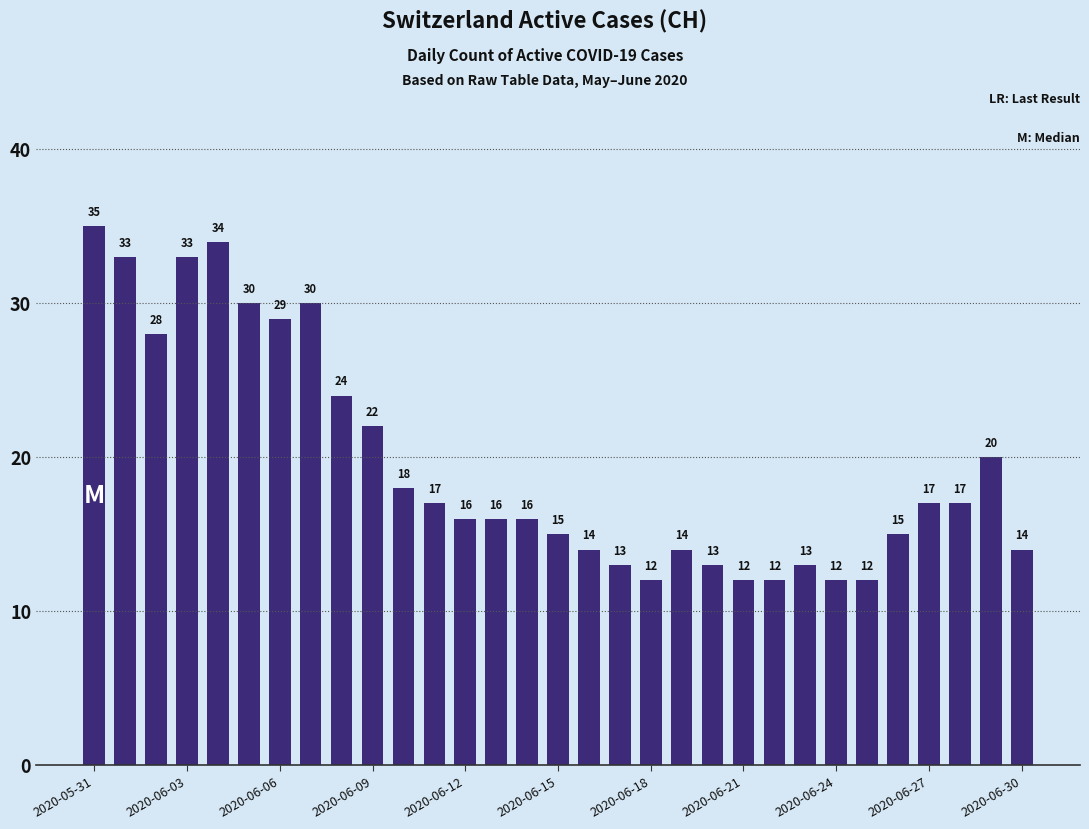

What is the difference between the maximum and minimum values?

23